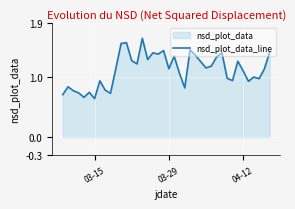

How many lines are shown in the chart?

1